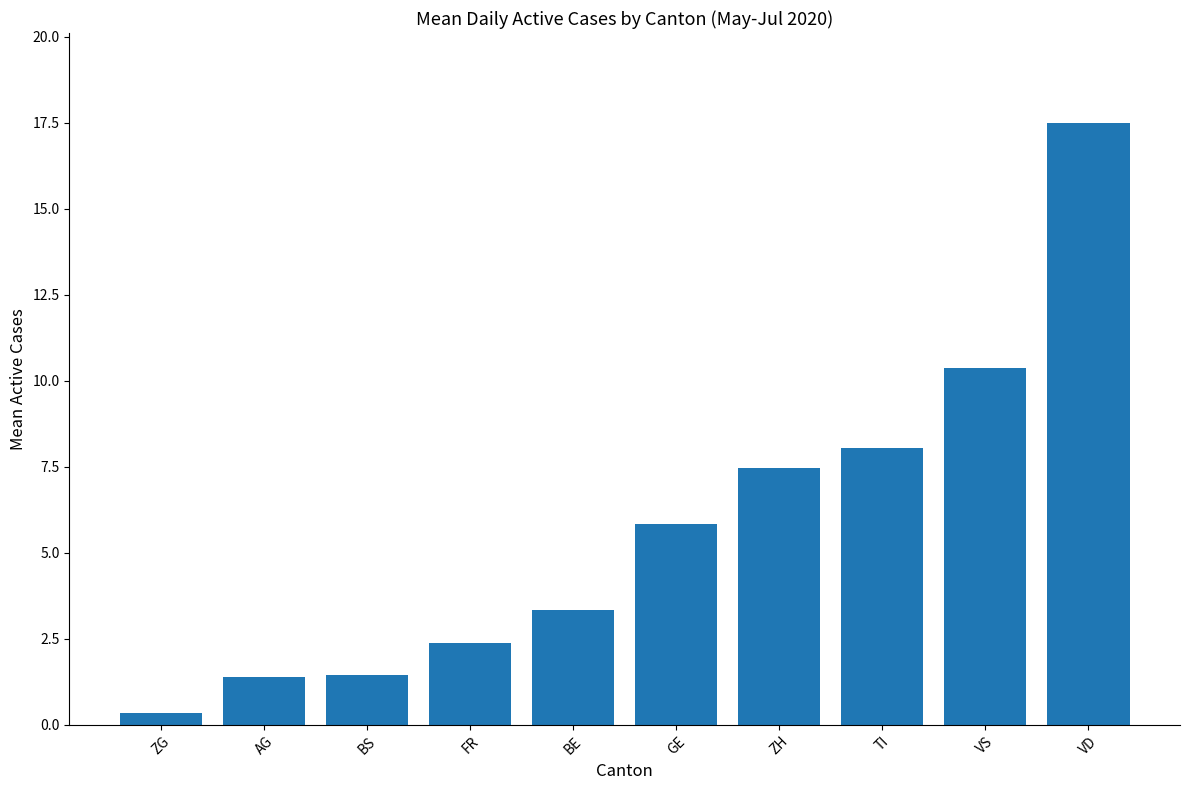

Count the number of values greater than 5.

5